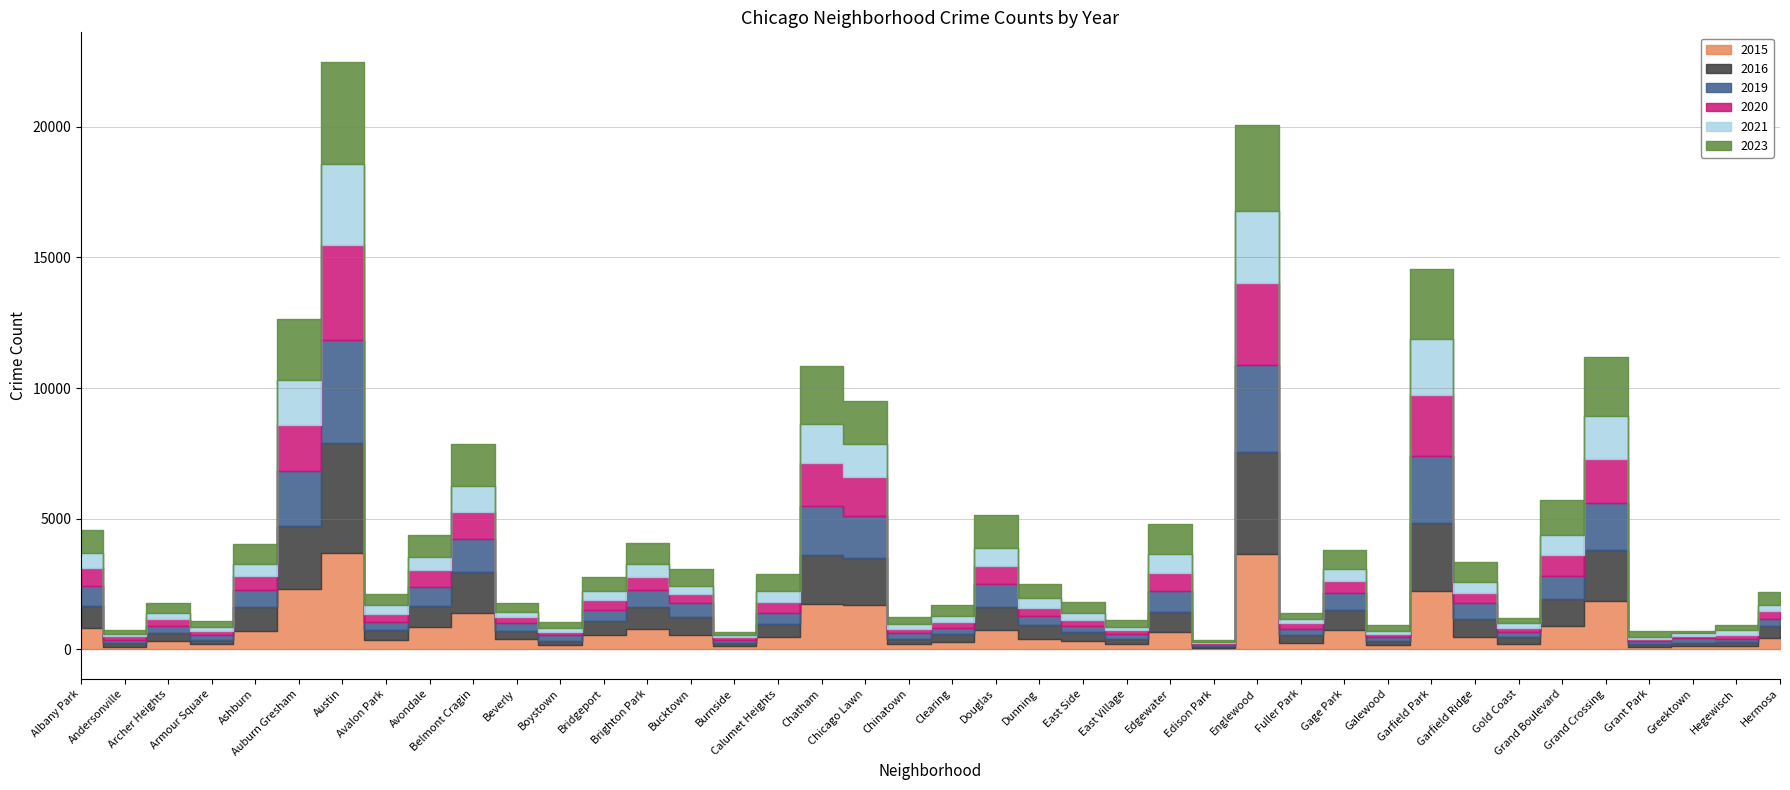

Rank the categories by 2019 value from lowest to highest.

Edison Park, Burnside, Grant Park, Hegewisch, Andersonville, Galewood, Greektown, Armour Square, East Village, Gold Coast, Chinatown, Boystown, East Side, Fuller Park, Clearing, Hermosa, Archer Heights, Beverly, Dunning, Avalon Park, Calumet Heights, Bridgeport, Bucktown, Garfield Ridge, Ashburn, Gage Park, Brighton Park, Avondale, Albany Park, Edgewater, Douglas, Grand Boulevard, Belmont Cragin, Chicago Lawn, Grand Crossing, Chatham, Auburn Gresham, Garfield Park, Englewood, Austin